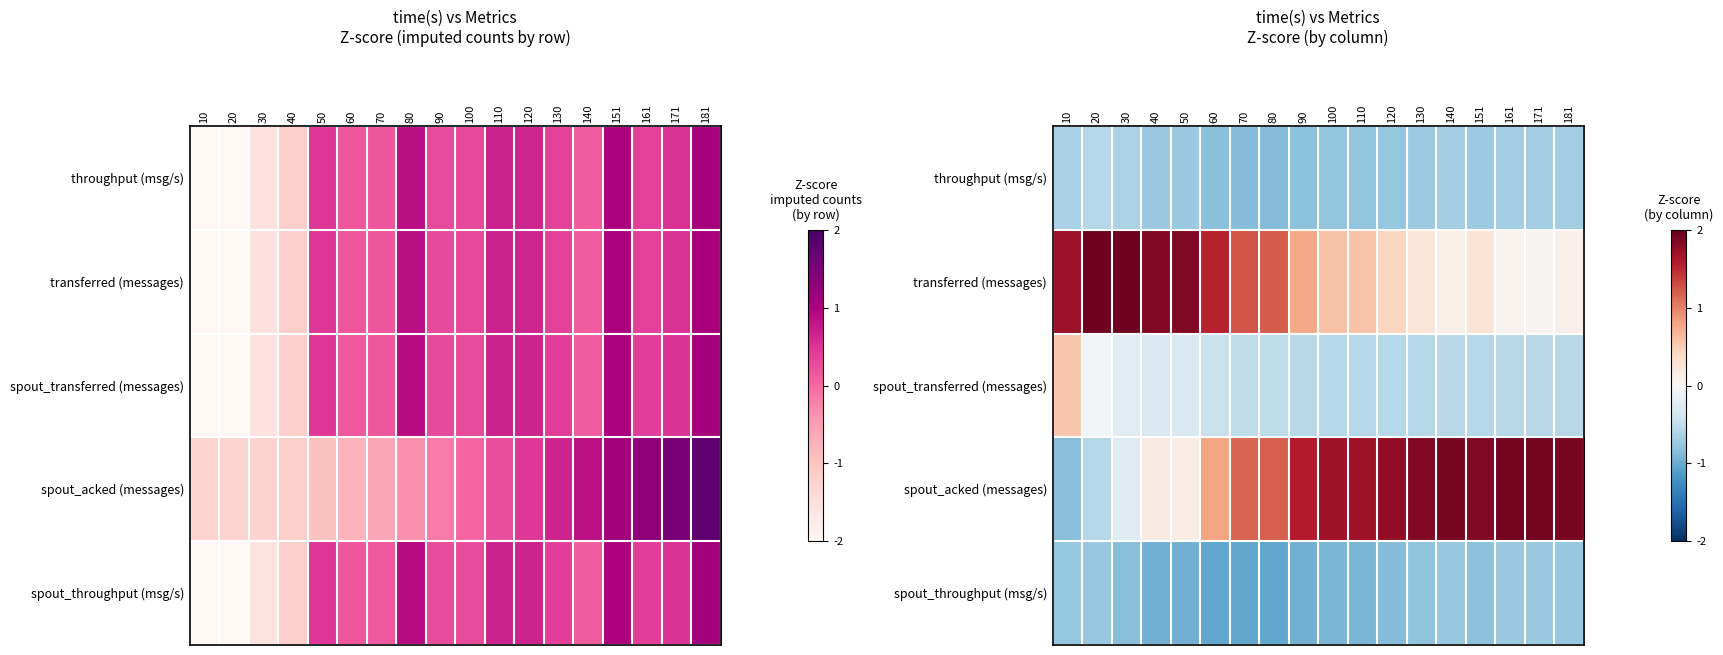

At 100, list the series in order from largest to smallest.

spout_acked (messages), transferred (messages), spout_transferred (messages), throughput (msg/s), spout_throughput (msg/s)